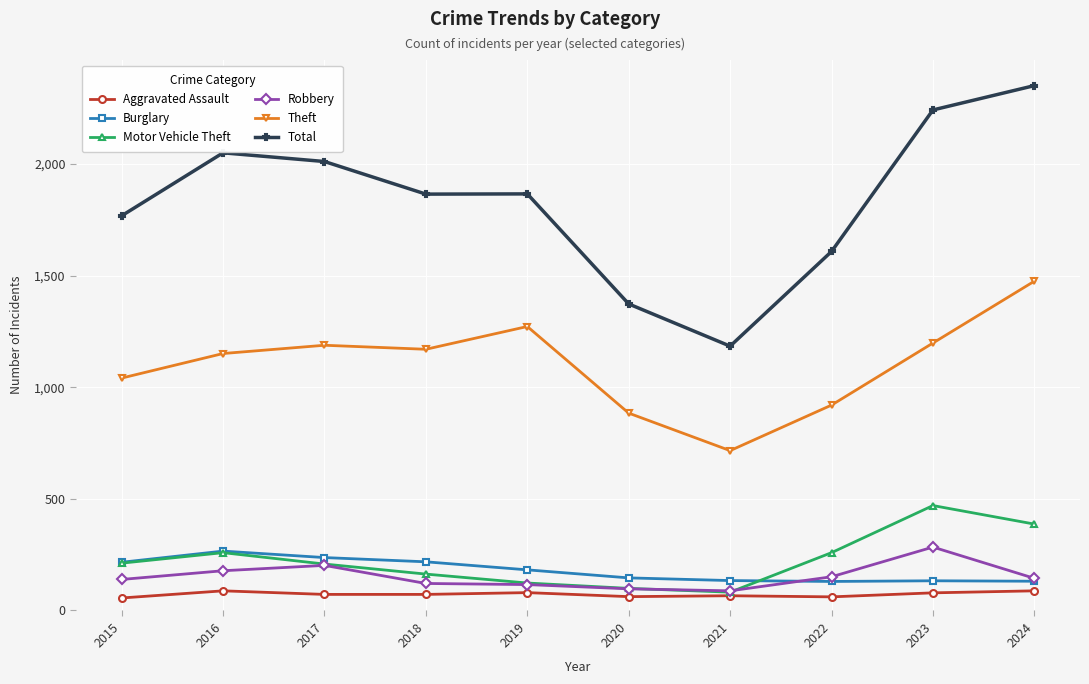

What are all the series names shown in the legend?

Aggravated Assault, Burglary, Motor Vehicle Theft, Robbery, Theft, Total